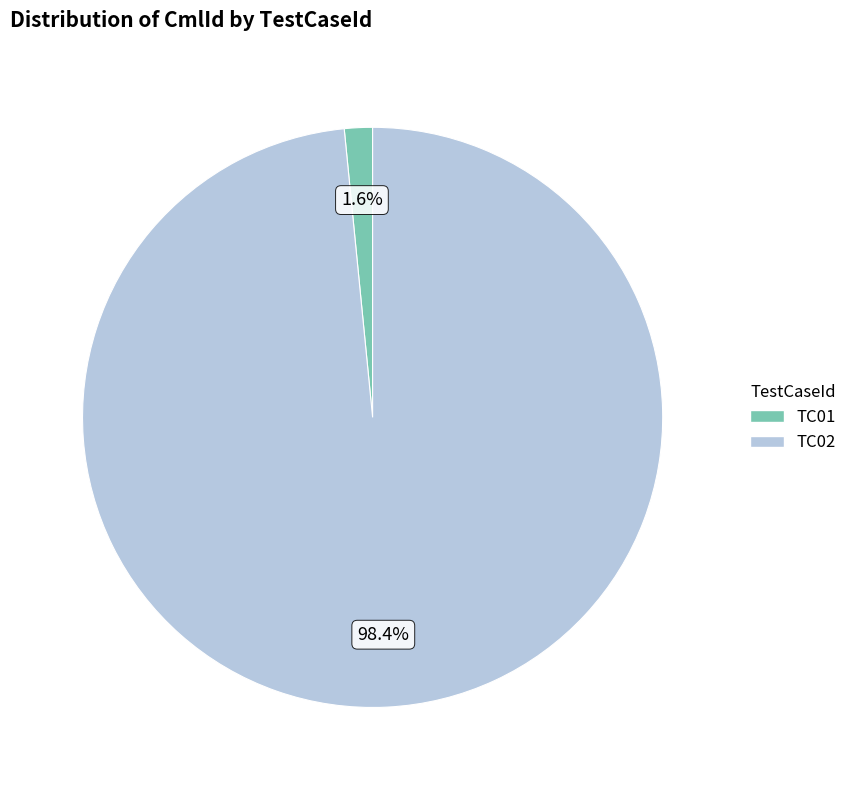

True or false: TC02 accounts for 83% of the total.

False